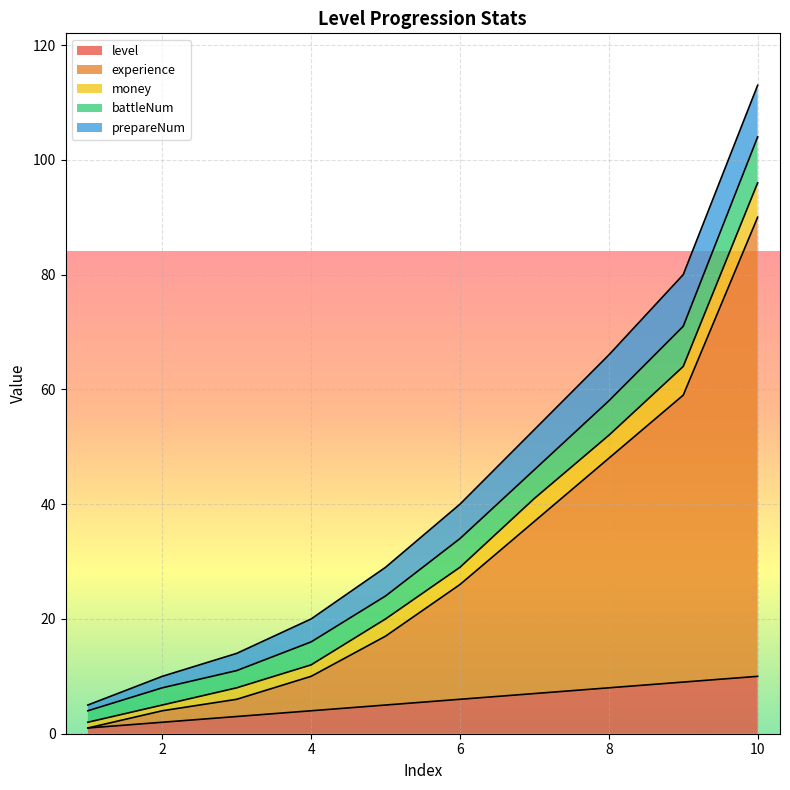

Is the value of battleNum at 8 greater than the value of level at 9?

No